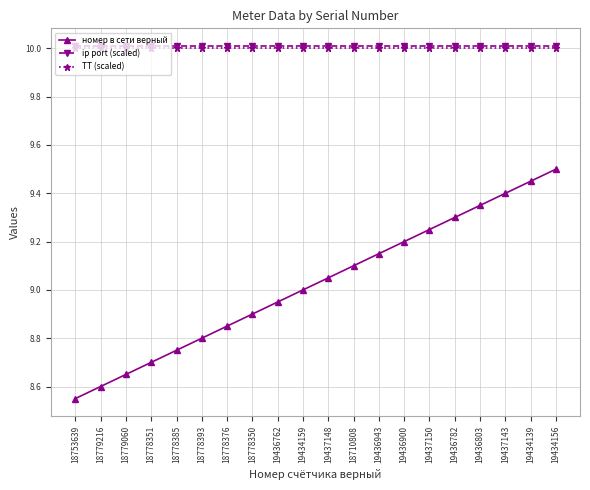

What is the maximum value for номер в сети верный?

9.5